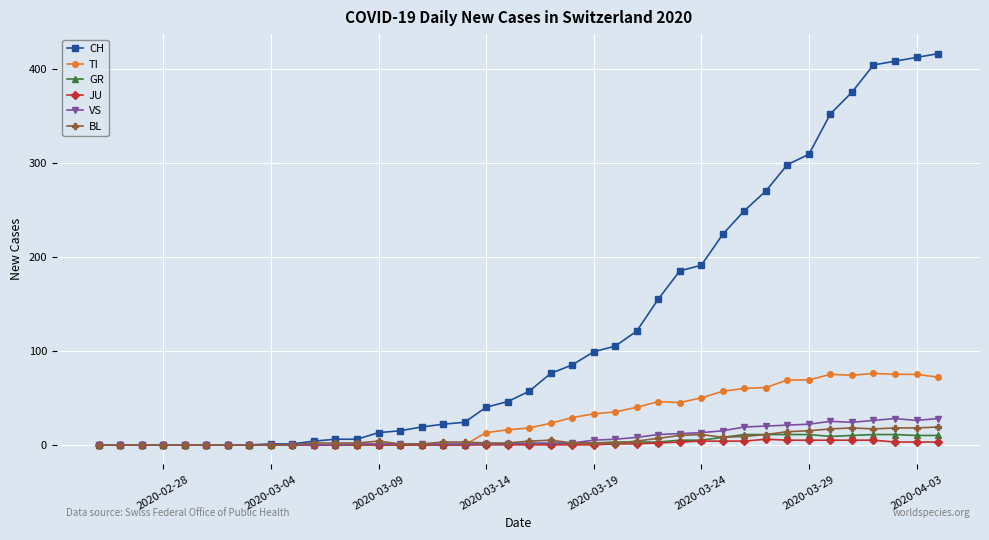

Which series has the largest range (max minus min)?

CH